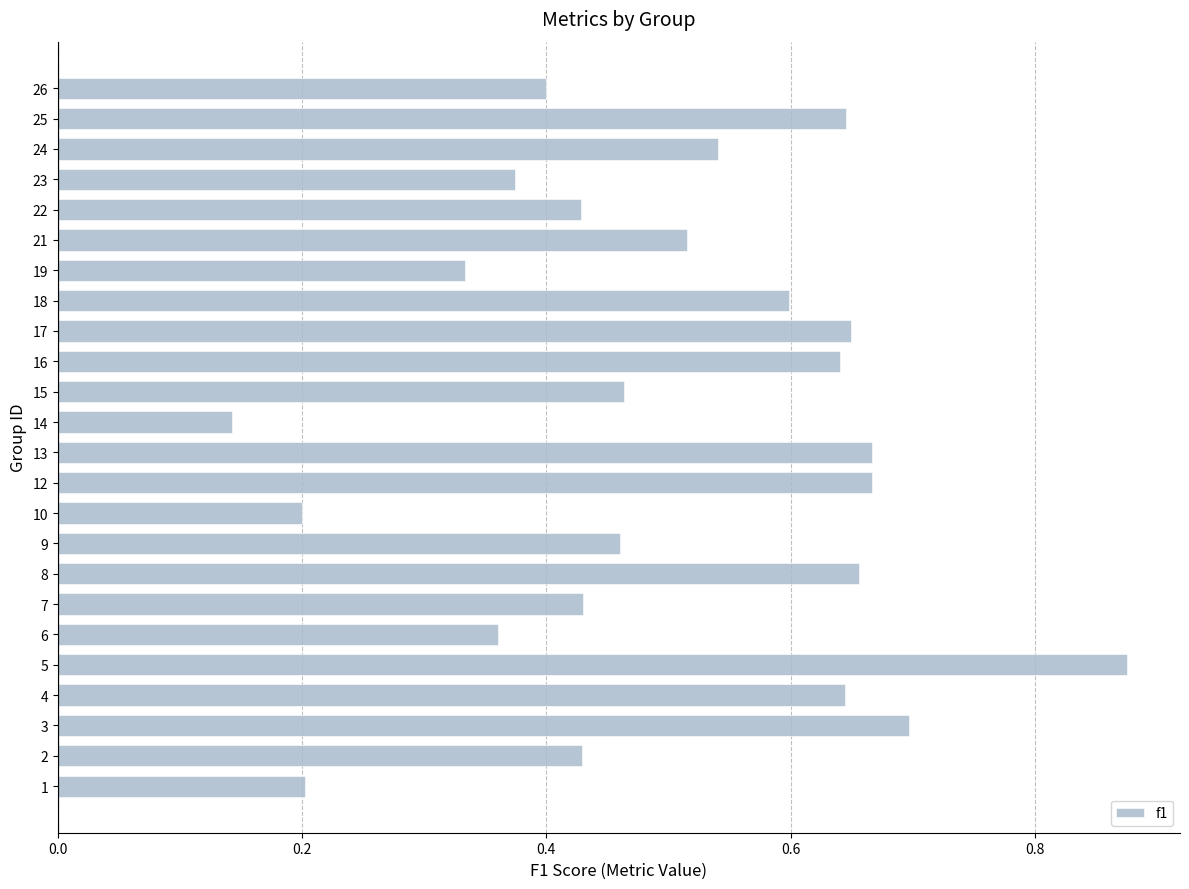

At which category does the chart reach its minimum across all series?

14